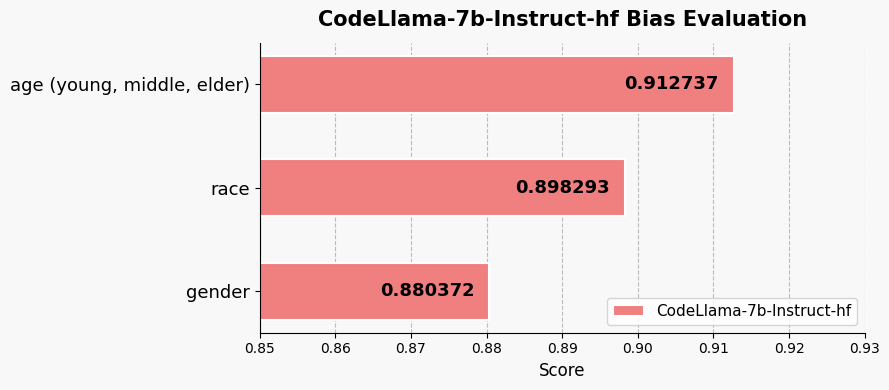

Rank the categories by value from highest to lowest.

age (young, middle, elder), race, gender